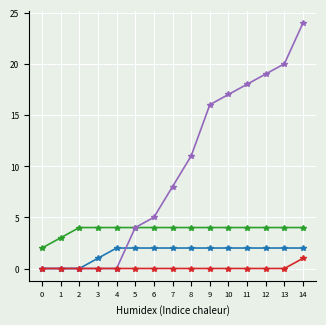

What is the difference between the highest and lowest values at 14?

23